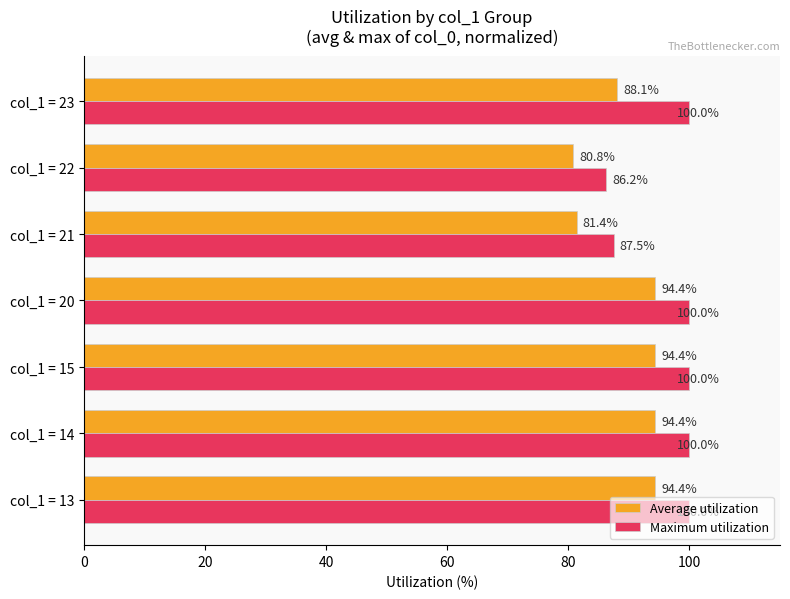

Where is Maximum utilization nearest to the value 93?

col_1 = 21